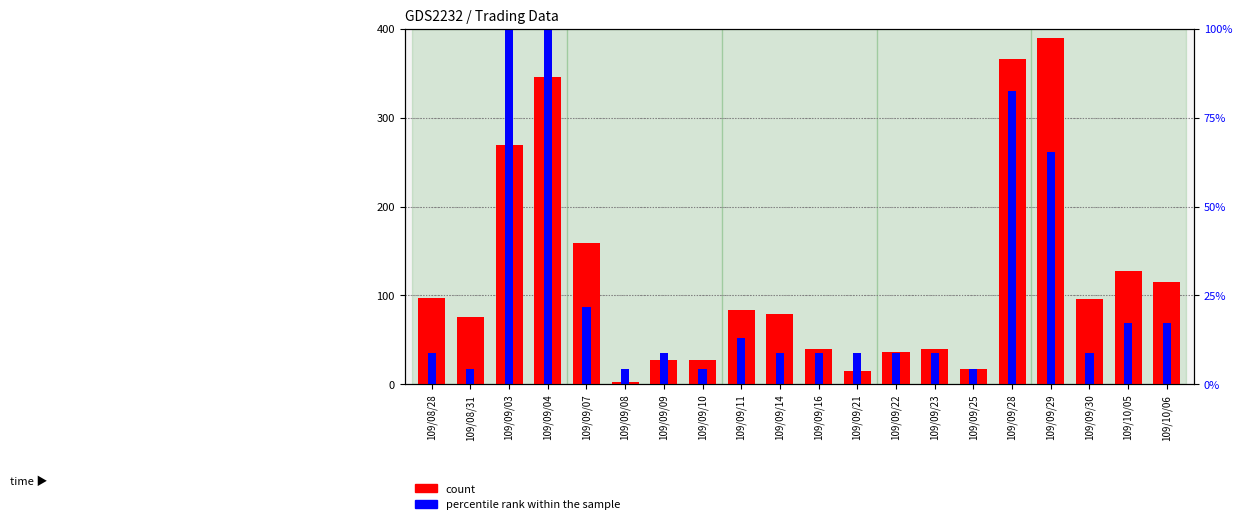

What is the sum of all count values?

2411.0